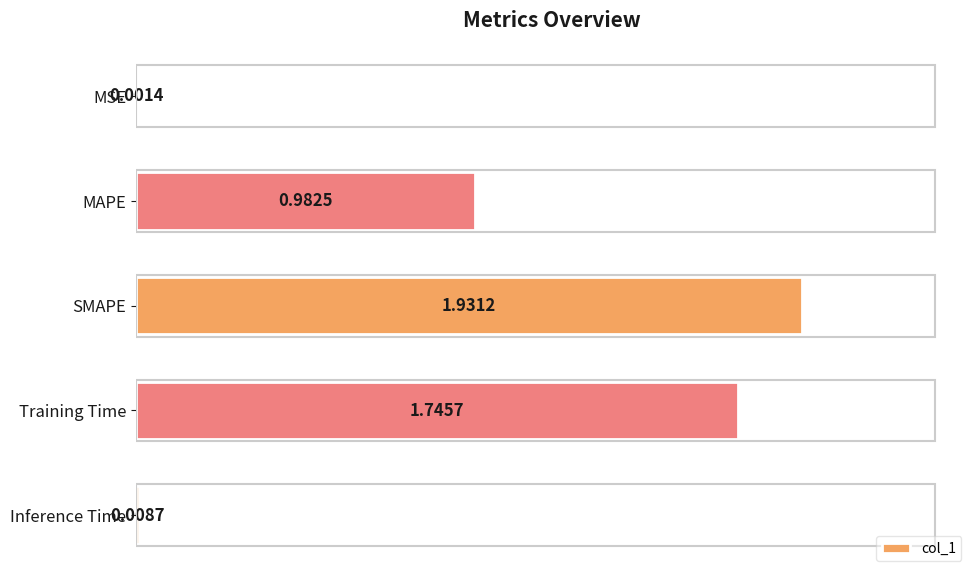

What is the change in value from MSE to Training Time?

+1.7